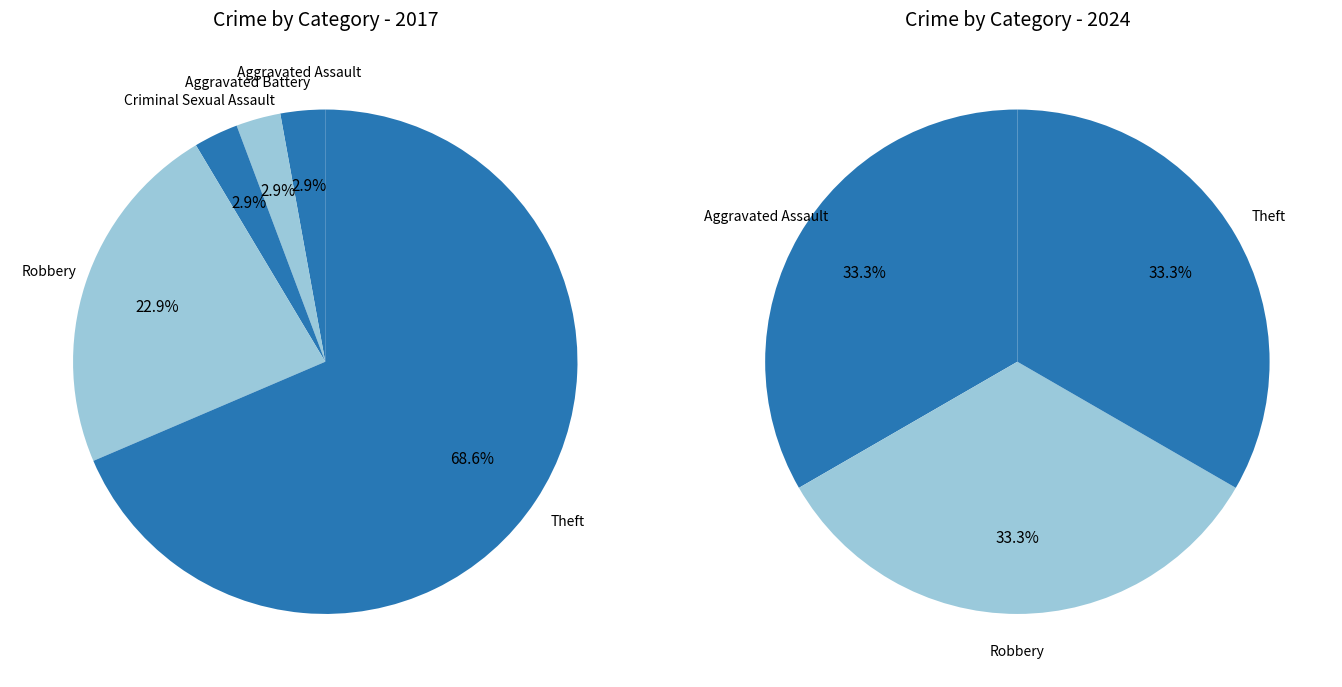

What is the smallest slice in the pie chart?

3